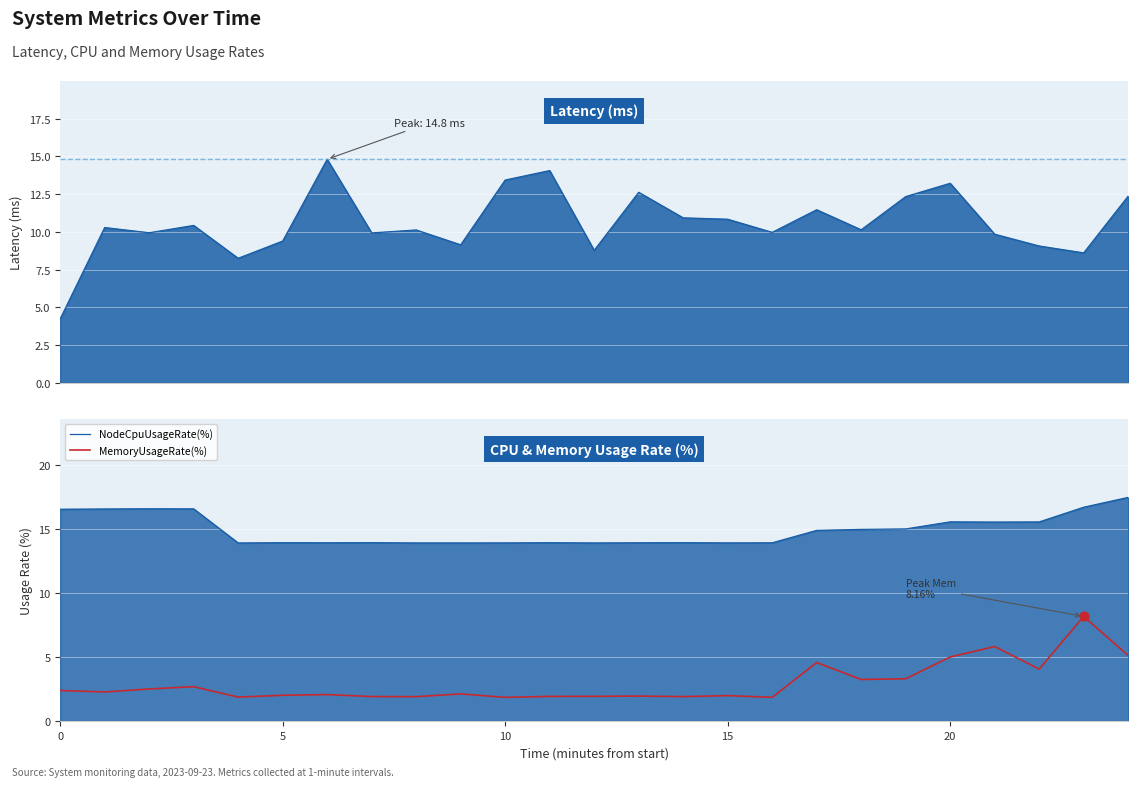

Which series contains the lowest Y value?

MemoryUsageRate(%)